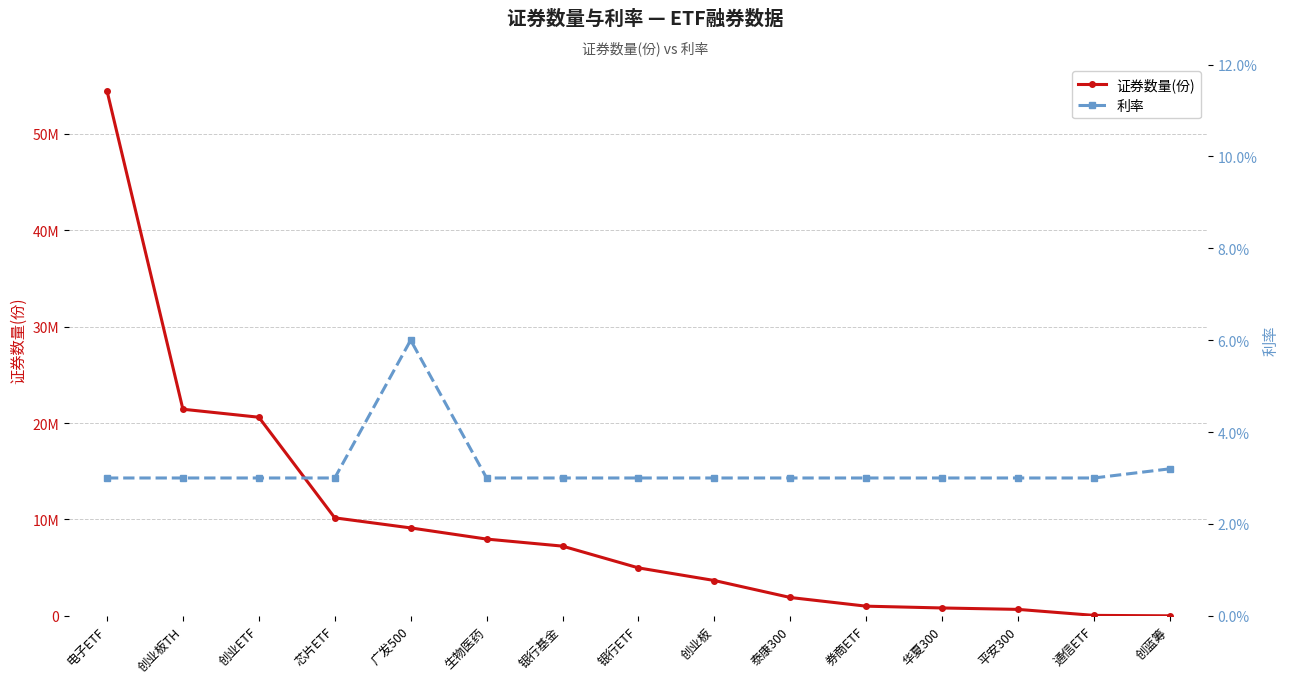

Reading right to left, transcribe all the data shown in this chart.

证券数量(份): 9.0	45000.0	666500.0	813600.0	1000000.0	1900000.0	3662000.0	4972000.0	7229000.0	7960000.0	9117800.0	10163000.0	20600000.0	21430000.0	54466000.0
利率: 0.0	0.0	0.0	0.0	0.0	0.0	0.0	0.0	0.0	0.0	0.1	0.0	0.0	0.0	0.0